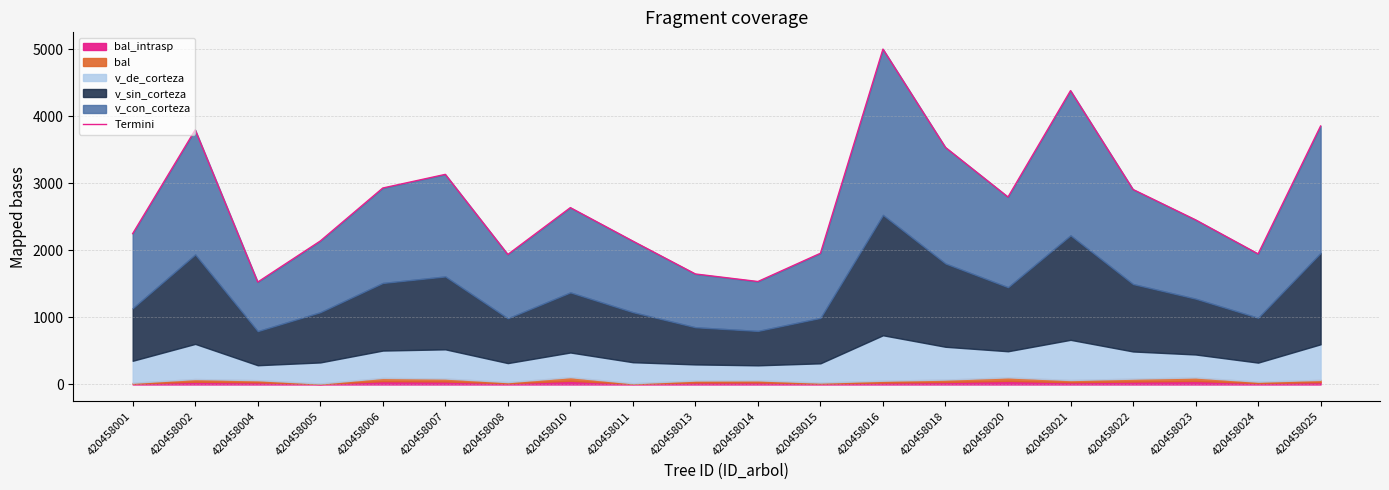

How many interior local peaks (higher than both neighbors) does the data have?

5